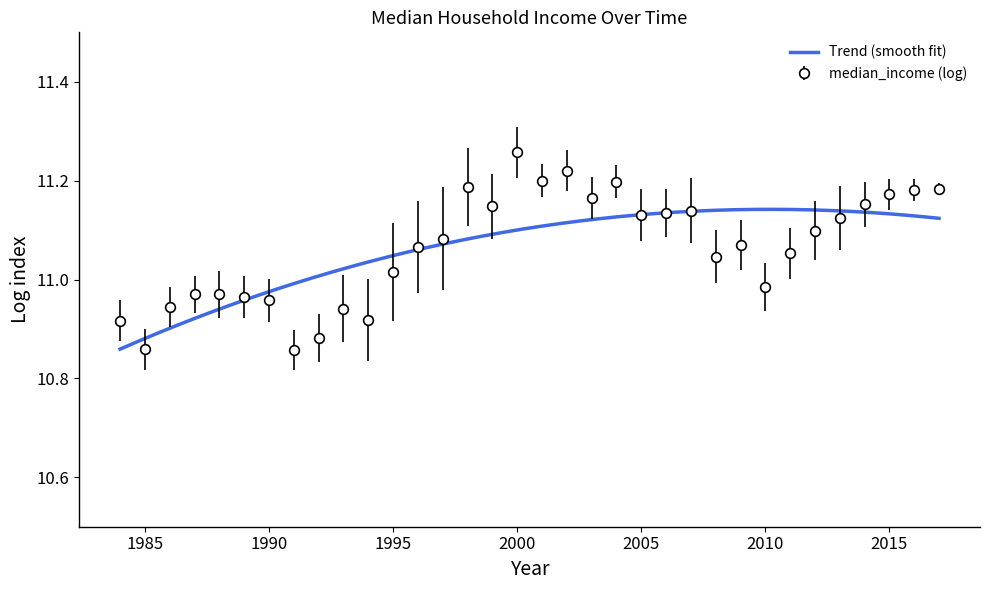

At which category does the chart reach its minimum across all series?

1991